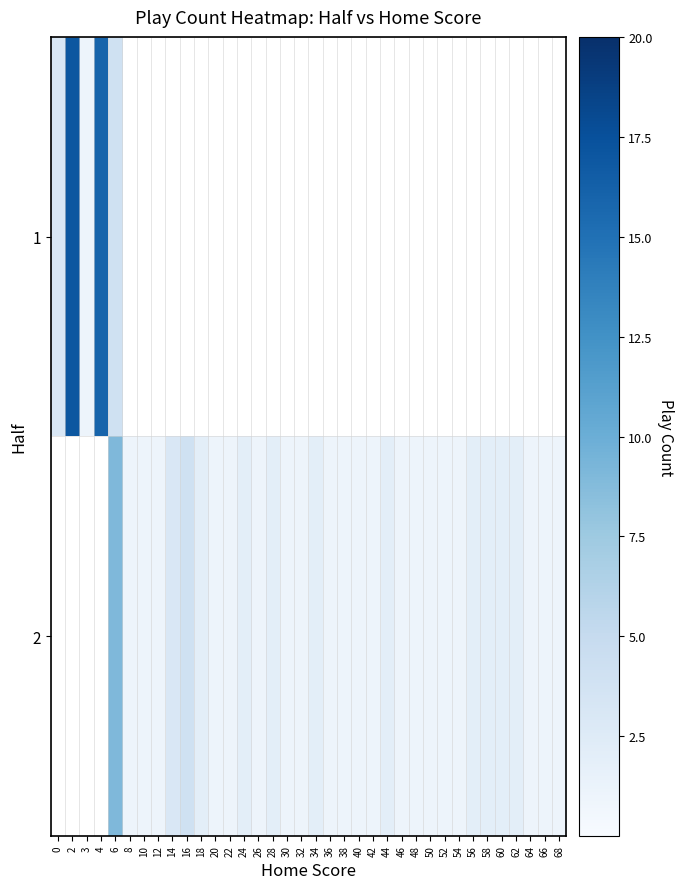

Which series has the largest range (max minus min)?

1